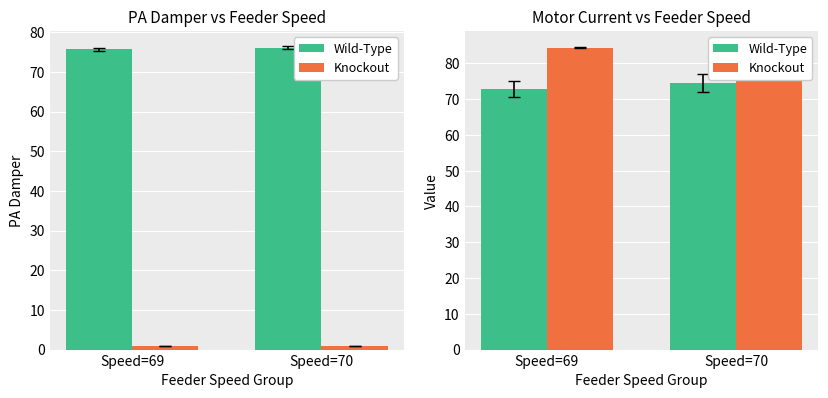

Rank the series at Speed=69 from highest to lowest value.

Knockout, Wild-Type